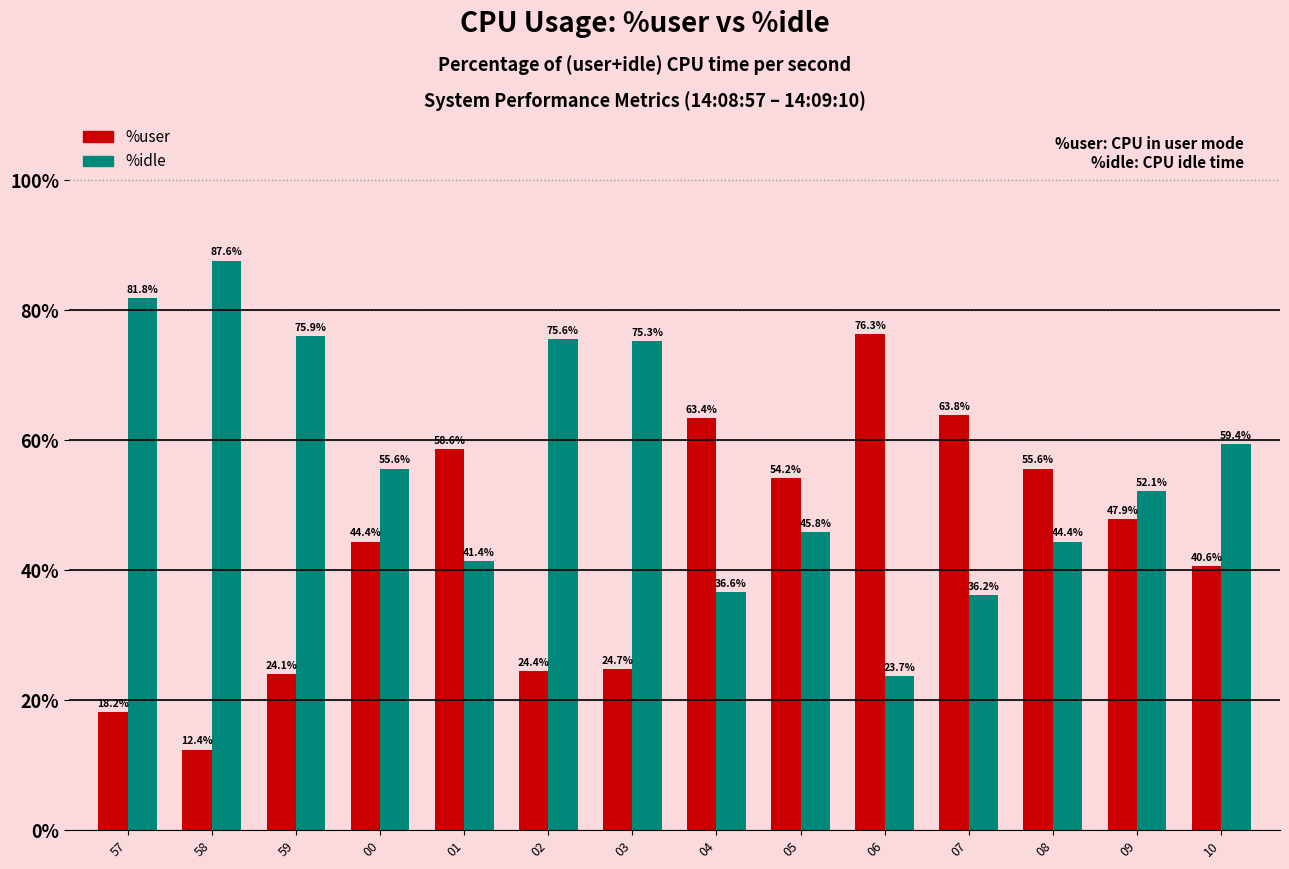

Which series has the largest total across all categories?

%idle